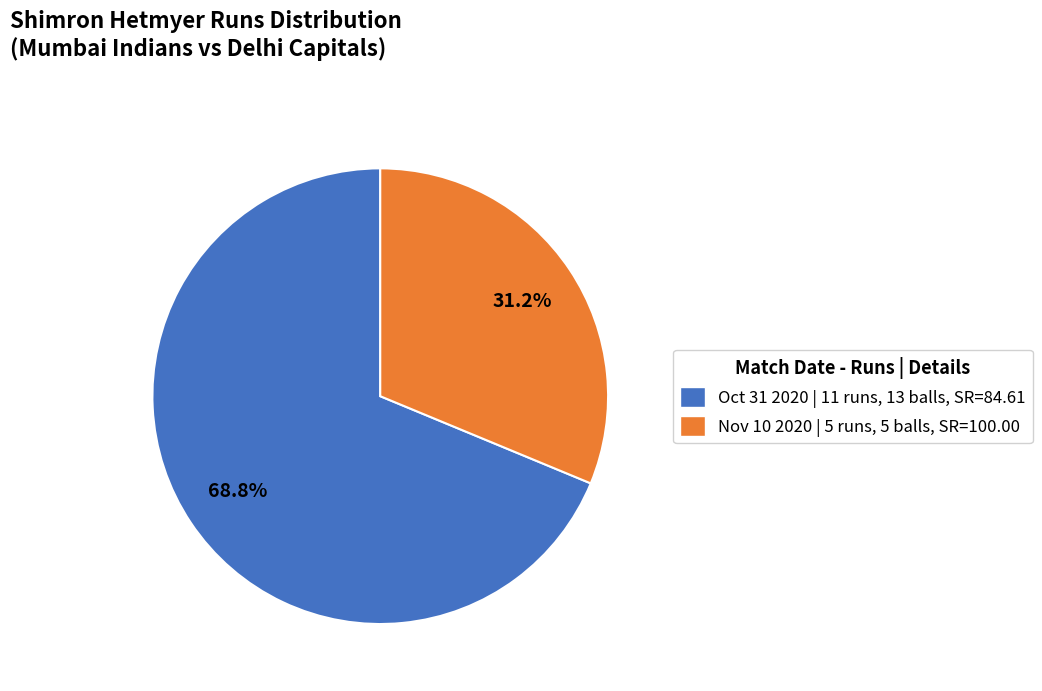

Between Nov 10 2020 | 5 runs, 5 balls, SR=100.00 and Oct 31 2020 | 11 runs, 13 balls, SR=84.61, which is larger?

Oct 31 2020 | 11 runs, 13 balls, SR=84.61